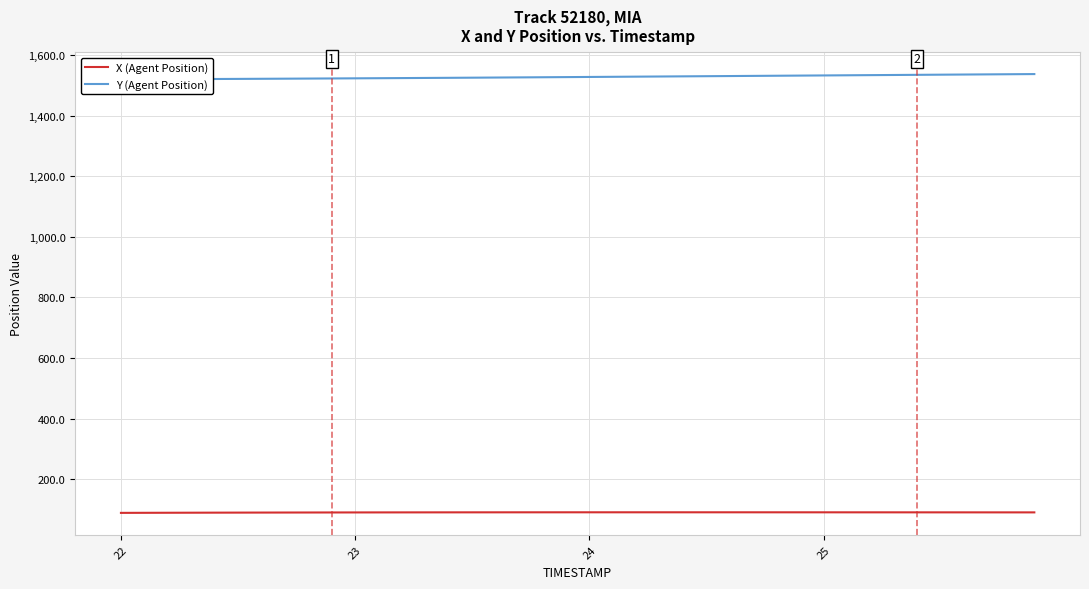

What are all the series names shown in the legend?

X (Agent Position), Y (Agent Position)